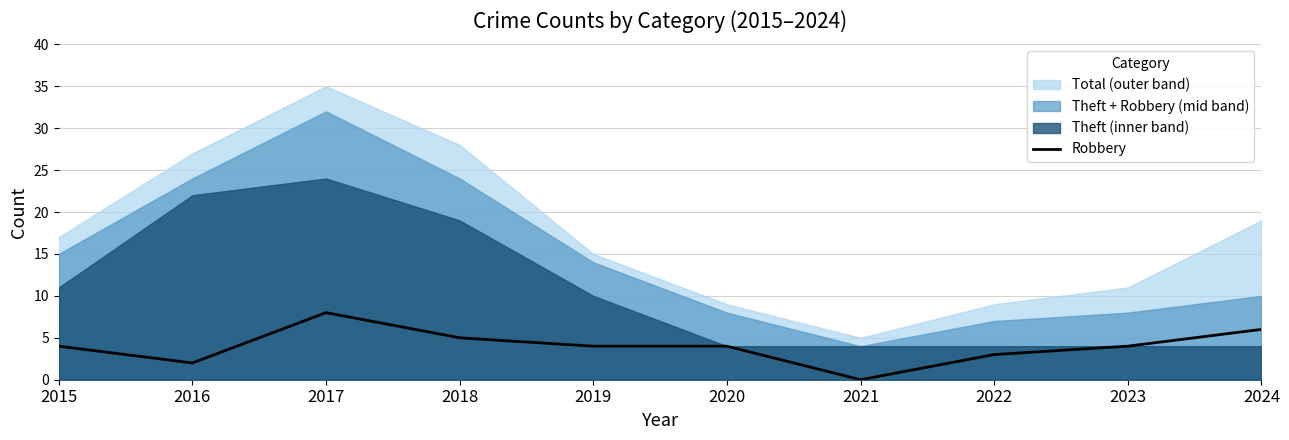

Which category has the highest value across all series?

2017